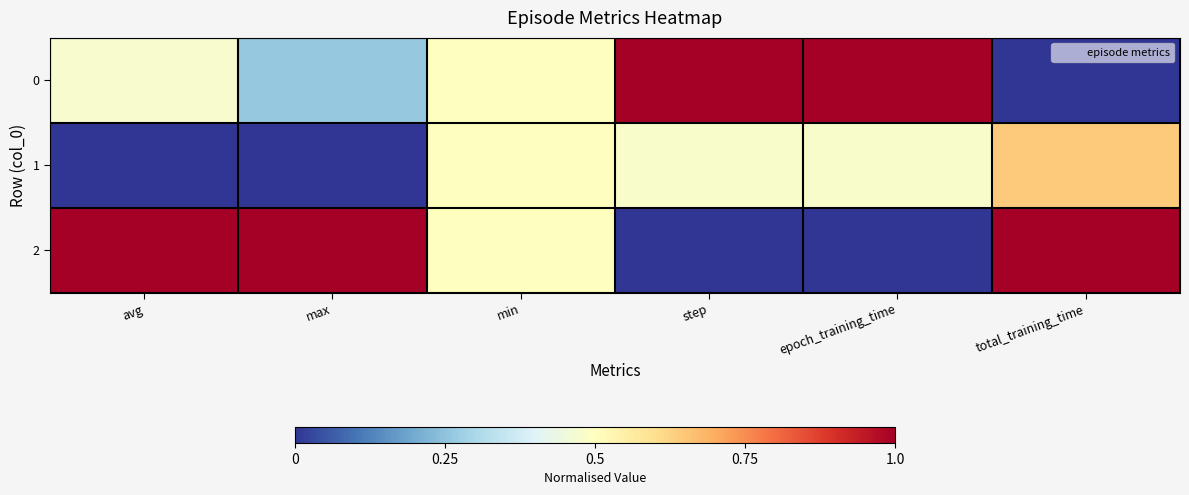

At how many categories does at least one series exceed 0?

6